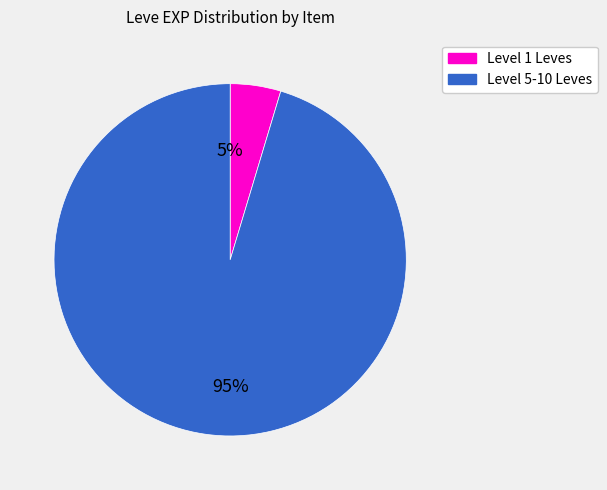

To the nearest percent, what portion does Level 5-10 Leves represent?

95%